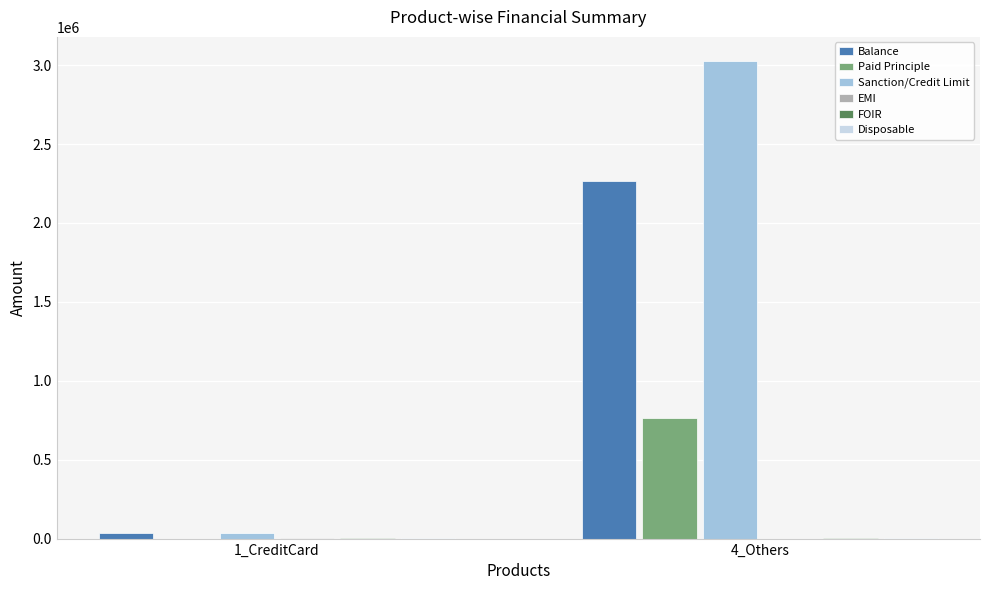

Count the number of categories in the chart.

2